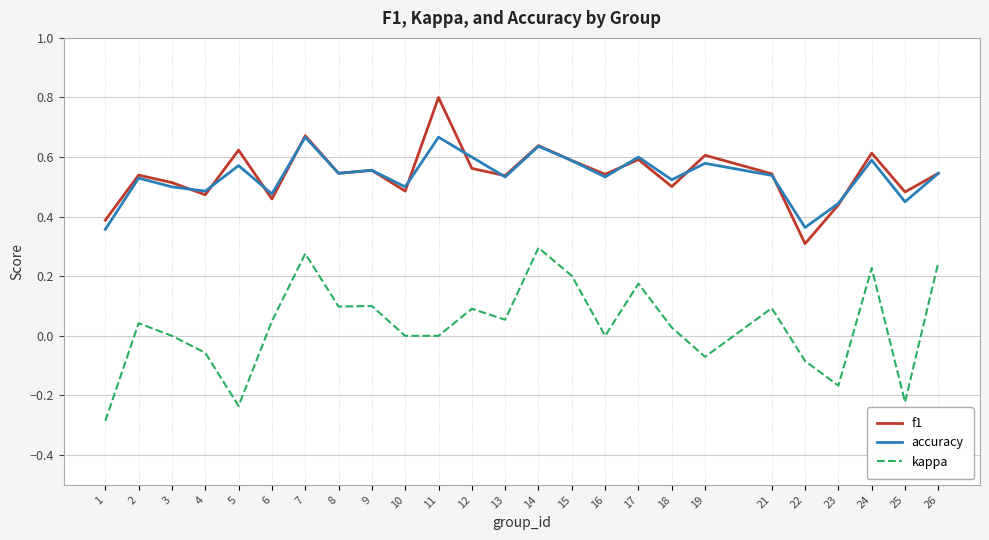

Between 13 and 26, which series saw the biggest shift?

kappa